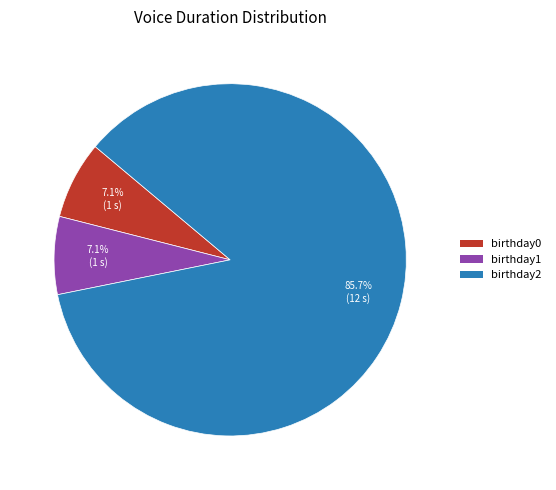

Does any single category account for the majority?

Yes